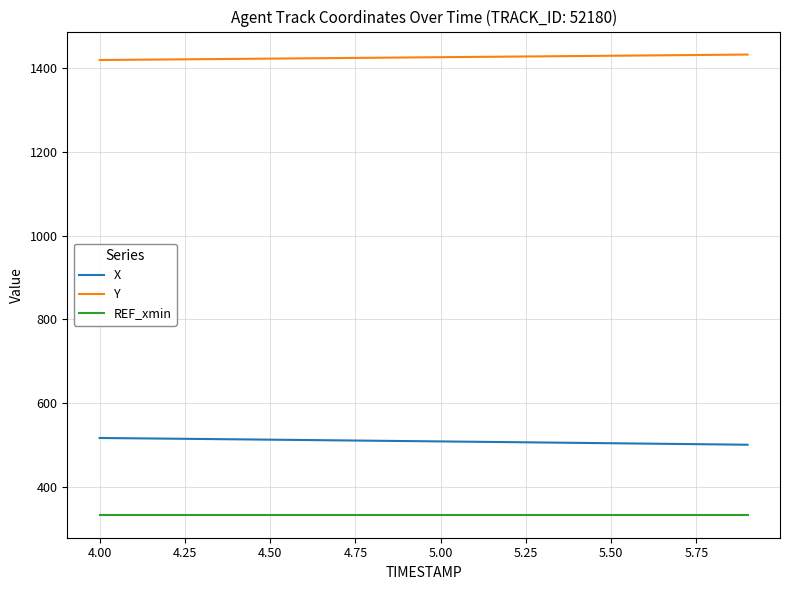

Does the chart have visible grid lines?

Yes